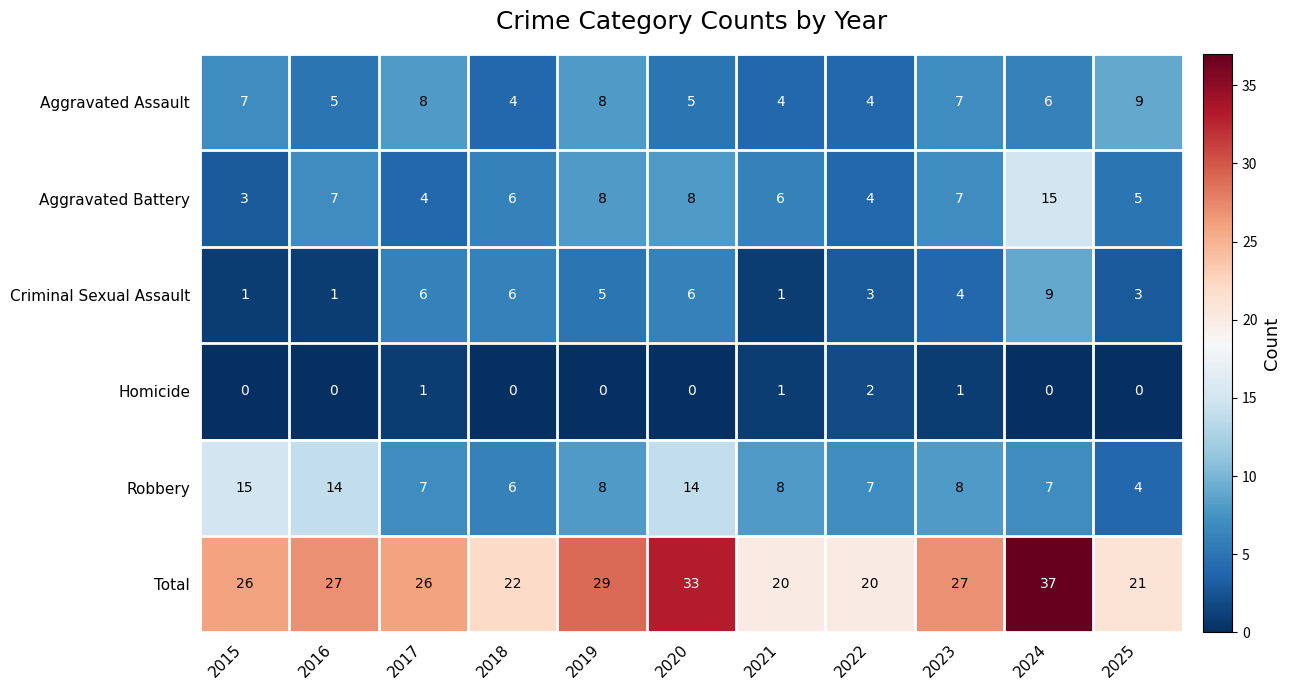

Rank the series at 2016 from lowest to highest value.

Homicide, Criminal Sexual Assault, Aggravated Assault, Aggravated Battery, Robbery, Total